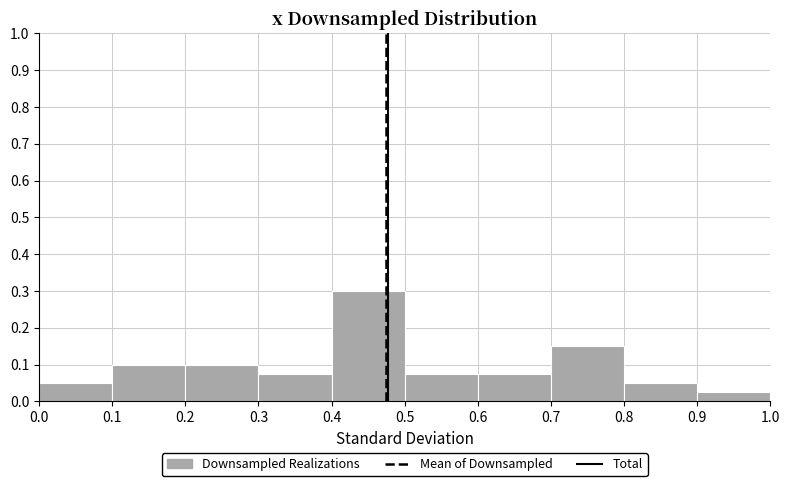

What is the height of the bar covering 0.5 to 0.6 on the x-axis? The values are not printed on the chart, so give them approximately, as read against the axis.

0.08